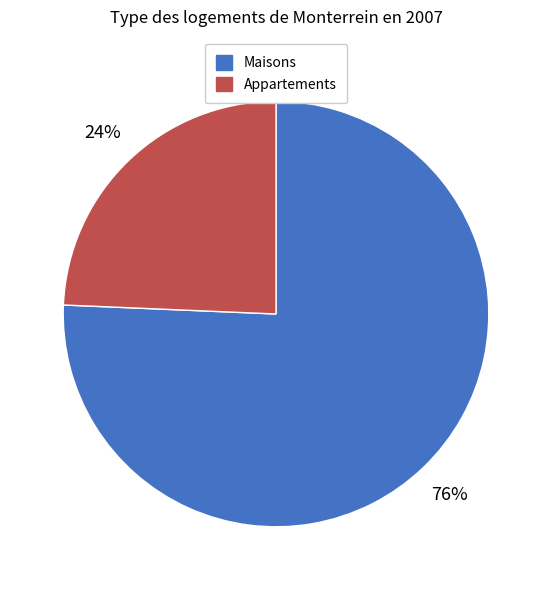

How many segments does this pie chart have?

2